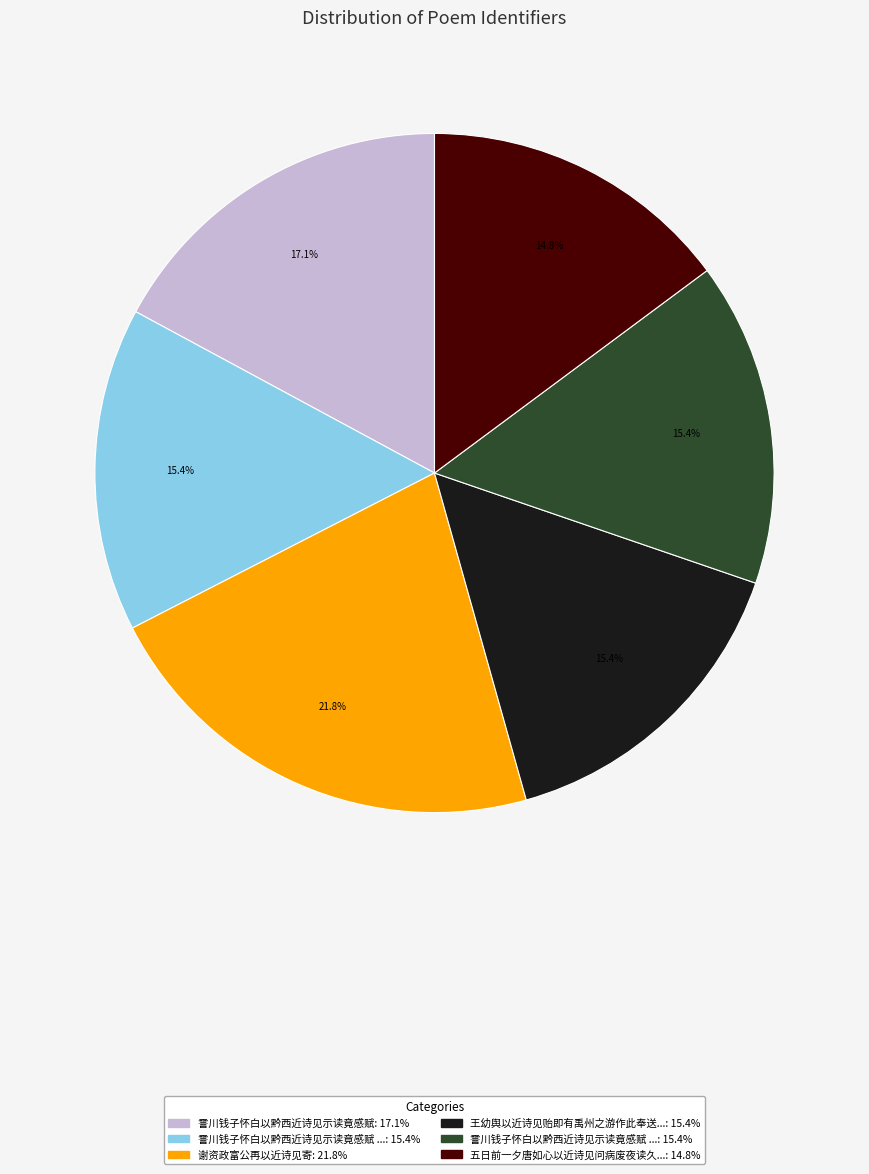

Is there any slice that represents more than half of the pie?

No